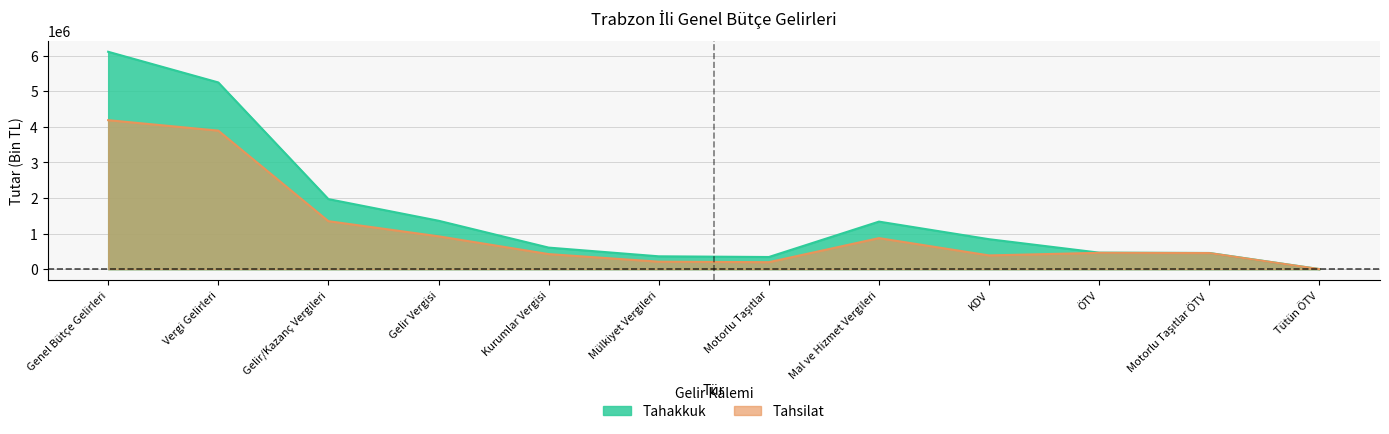

What are all the series names shown in the legend?

Tahakkuk, Tahsilat